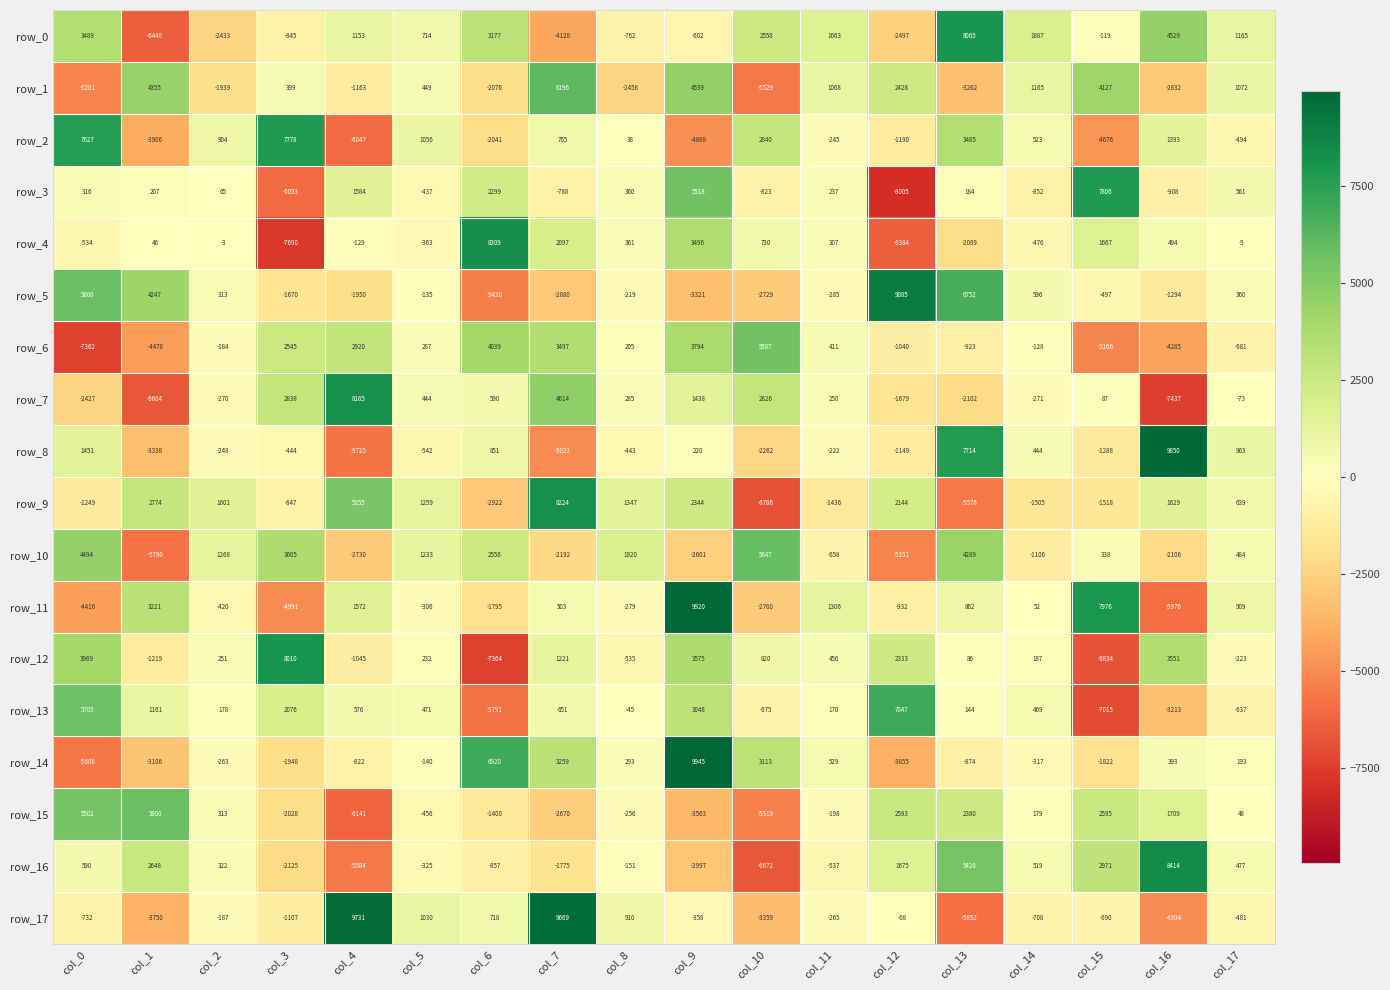

What is the minimum value for row_8?

-5725